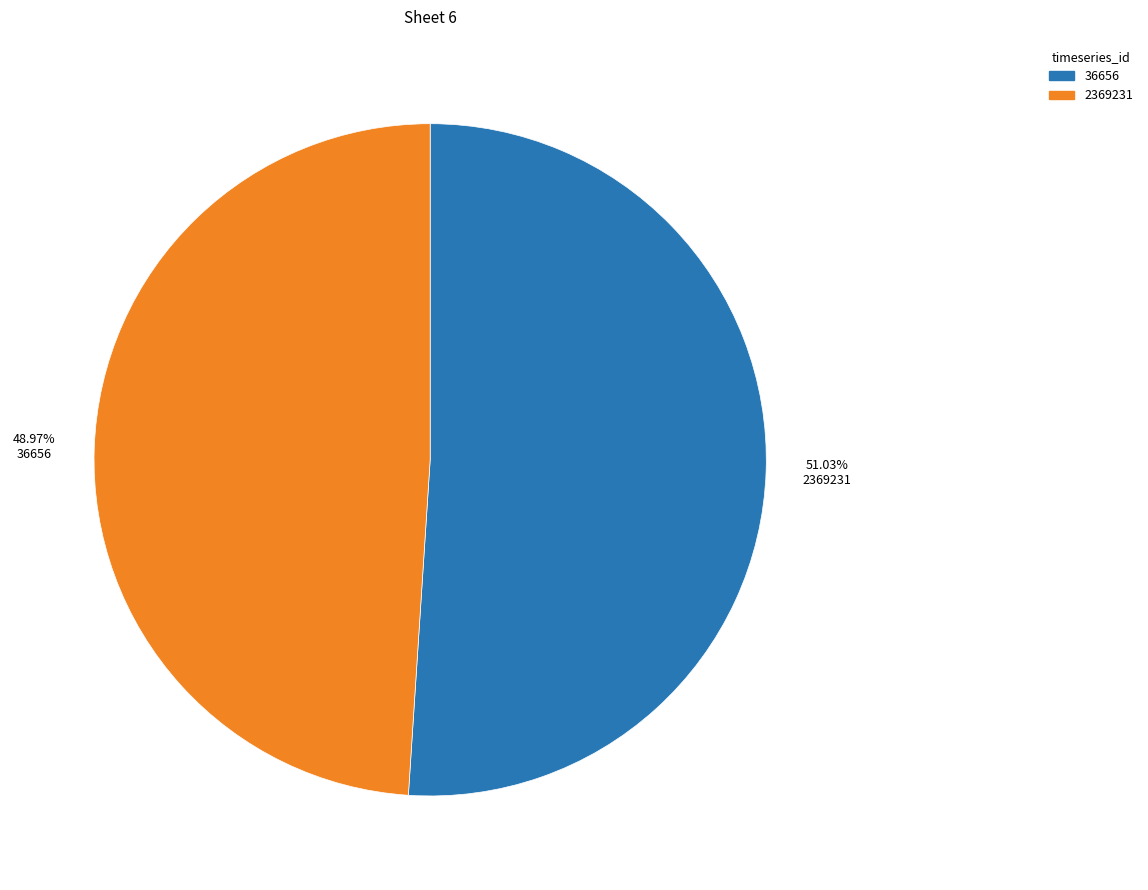

How many slices are in this pie chart?

2